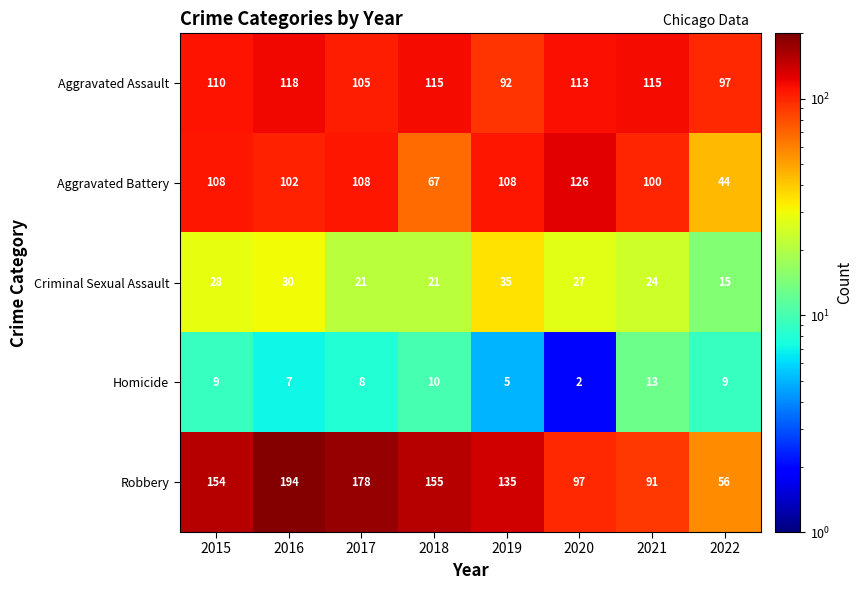

Which label corresponds to the largest value in the chart?

2016